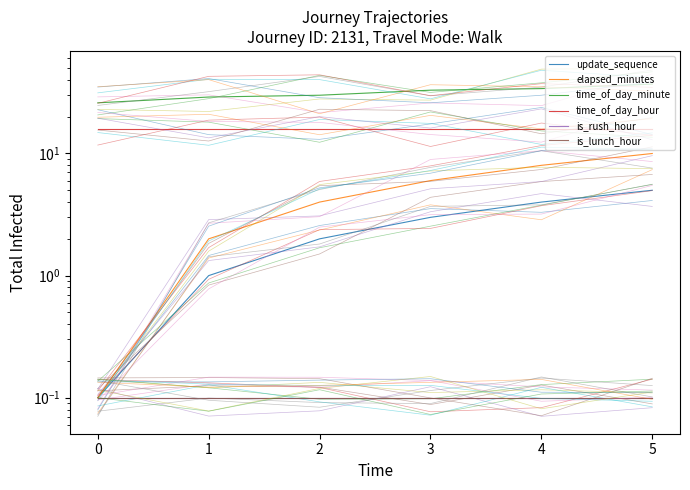

How many values in the update_sequence series exceed 3?

2